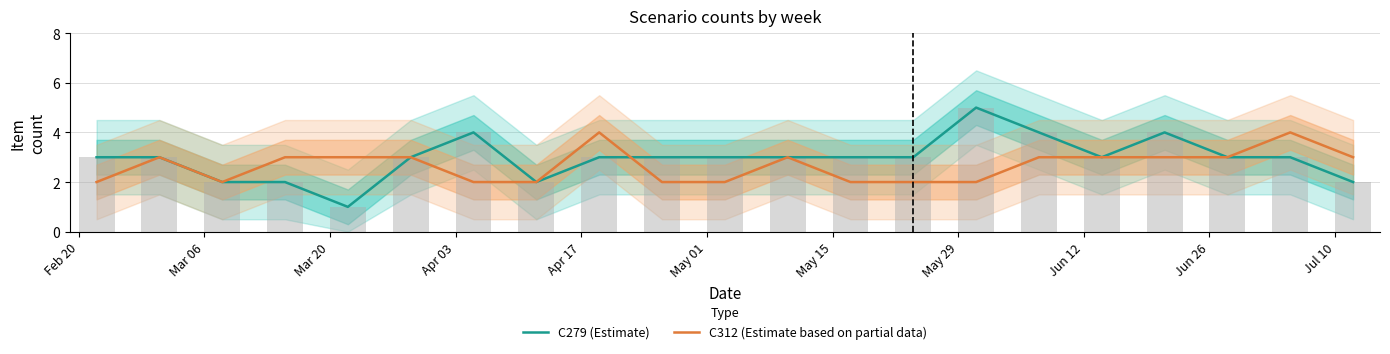

At how many categories does at least one series exceed 3?

6